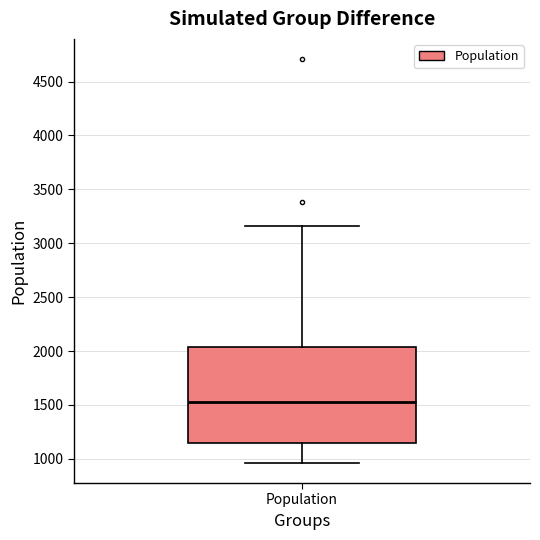

Read this box plot against the y-axis: the position of the median line, the range covered by the box, and the ends of both whiskers. The values are not printed on the chart, so give them approximately, as read against the axis.

median 1500, box 1150 to 2050, whiskers 950 to 3150